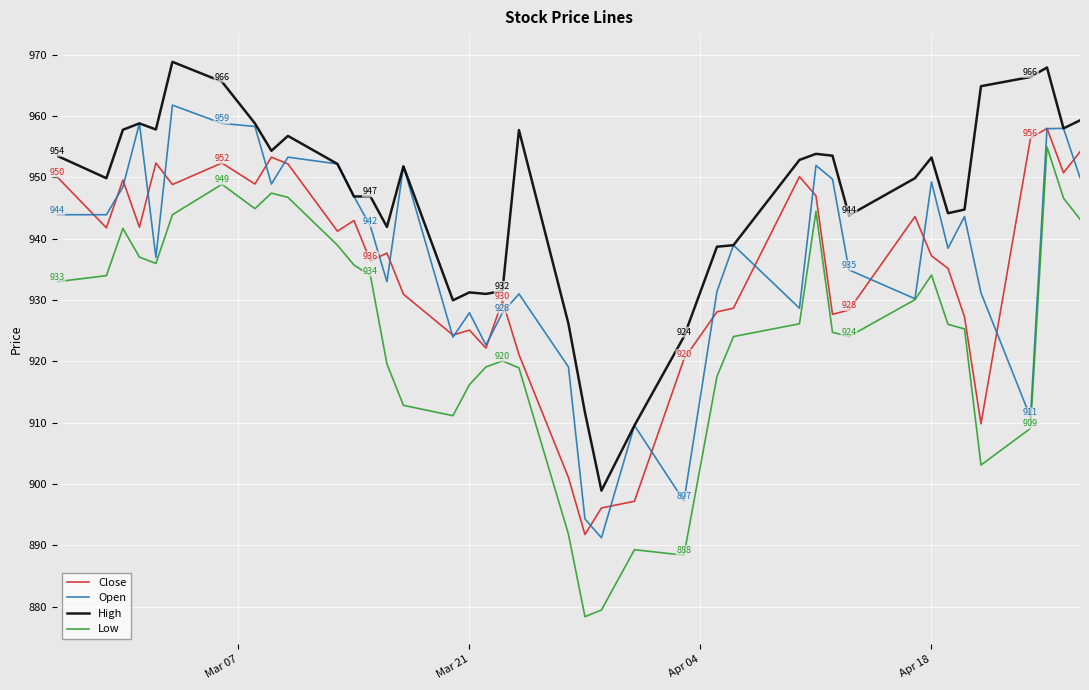

What is the maximum value shown in the chart?

968.9